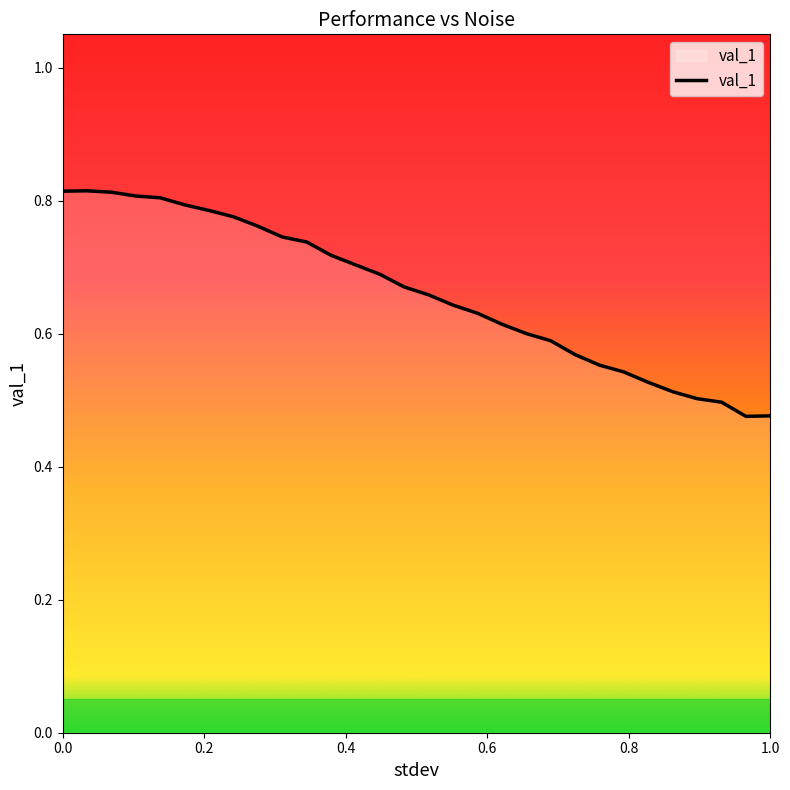

How many lines are shown in the chart?

1